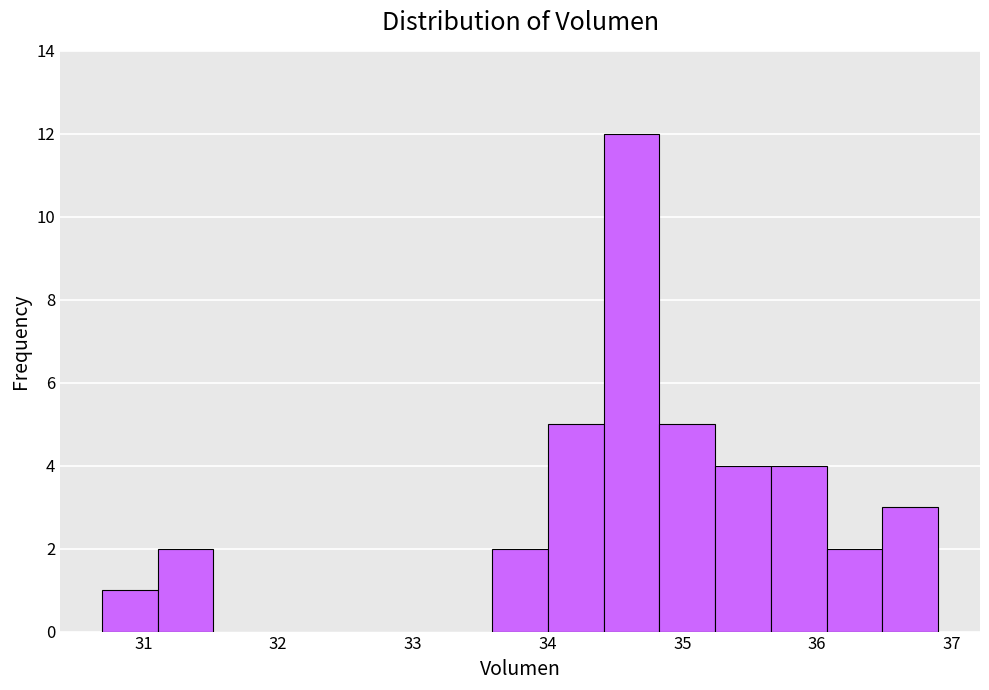

Which range on the x-axis has the tallest bar?

34.4 to 34.8